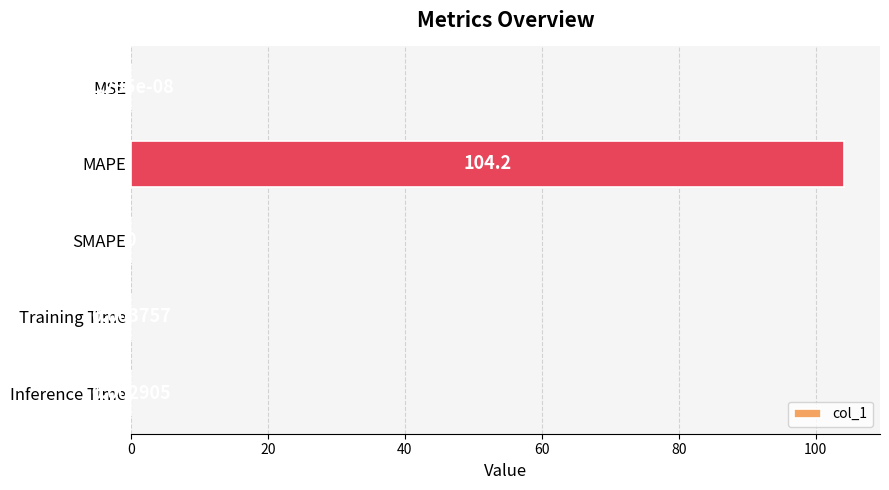

What is the sum of all values?

104.2